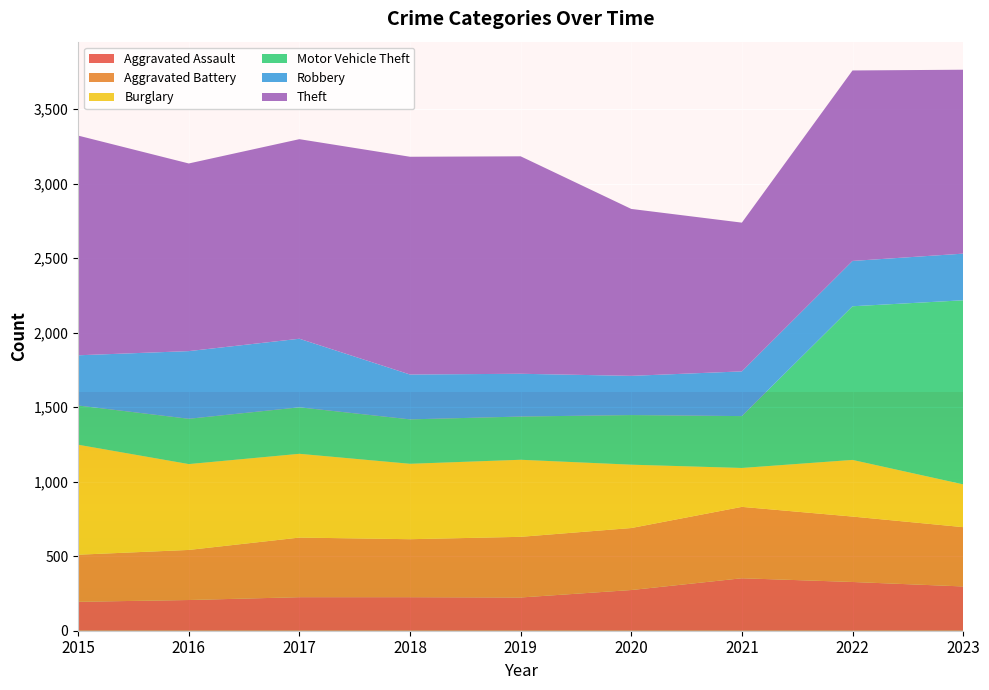

Reading left to right, extract all data points from this chart.

Aggravated Assault: 194	206	225	225	223	273	352	327	297
Aggravated Battery: 316	336	400	389	407	416	479	439	398
Burglary: 738	576	562	506	517	425	261	380	287
Motor Vehicle Theft: 263	304	312	298	290	333	348	1031	1235
Robbery: 337	454	460	301	287	263	300	304	313
Theft: 1474	1259	1339	1461	1459	1120	998	1278	1234